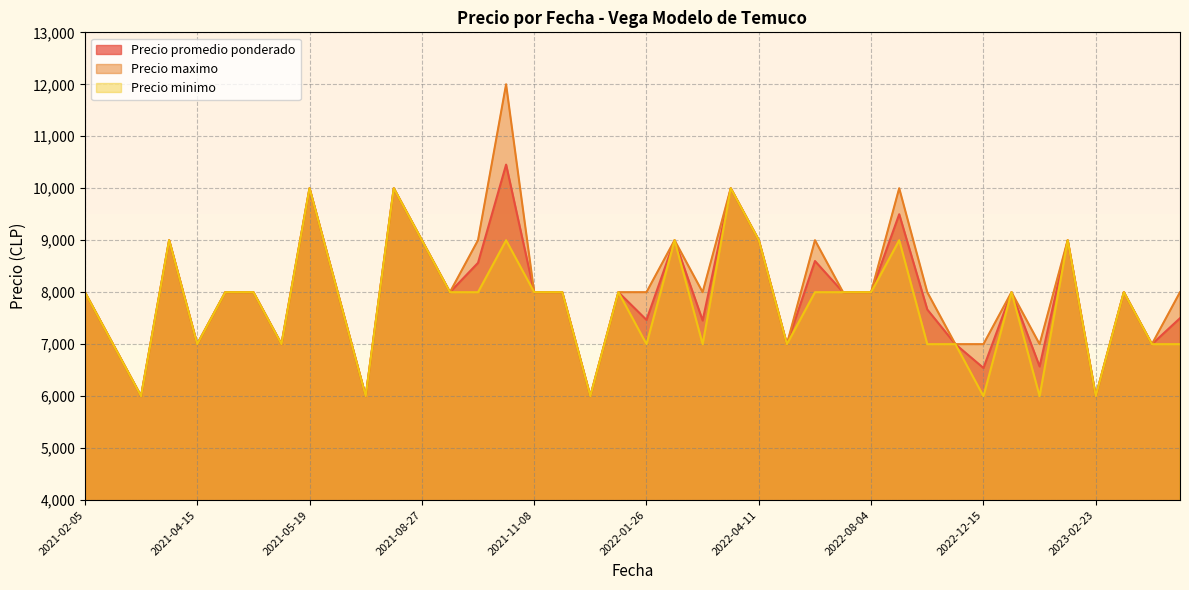

The value of Precio minimo at 2021-11-08 is 3652. True or false?

False